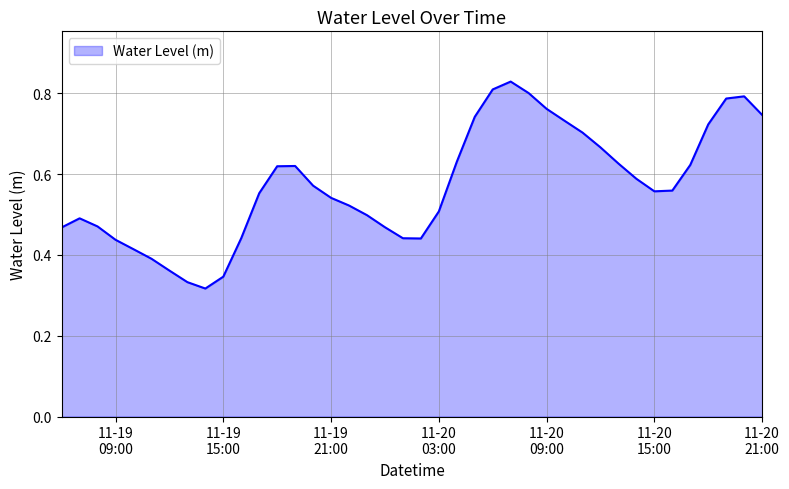

True or false: the data has more than 1 interior local peaks.

True